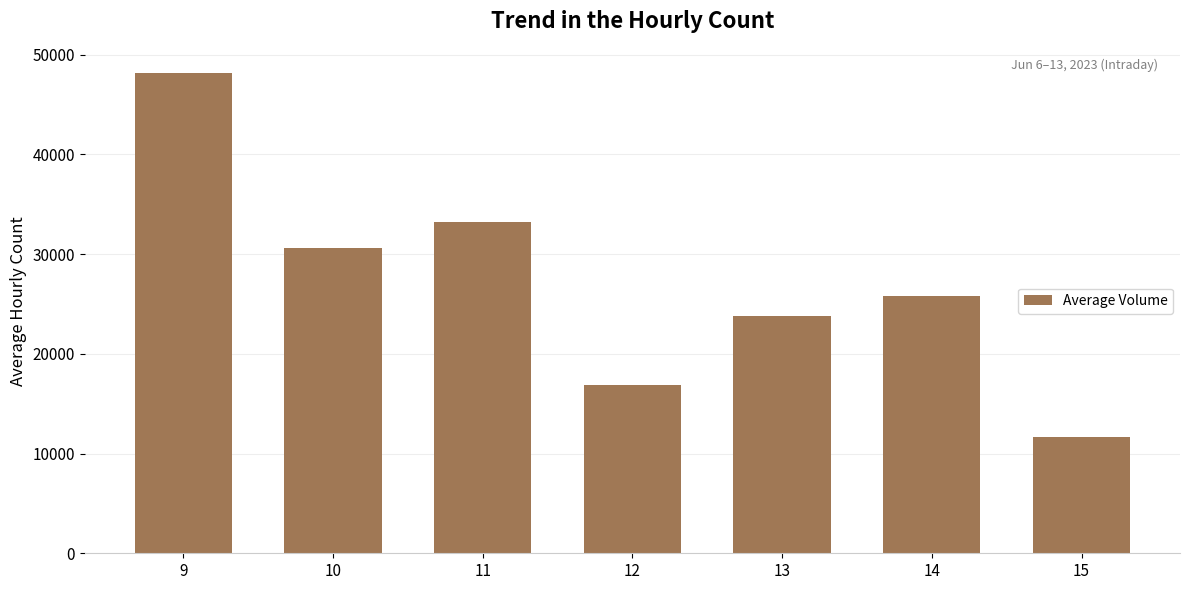

How many values are below 25779?

3